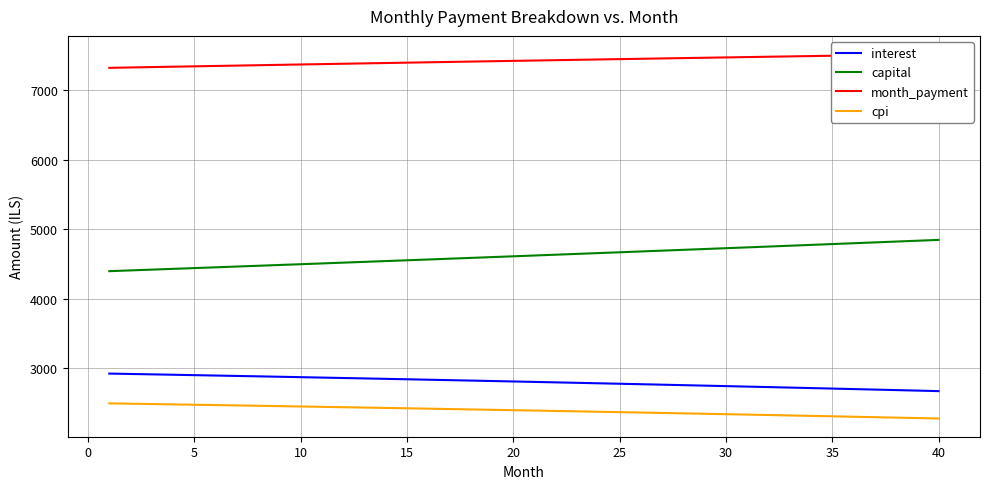

Reading left to right, transcribe all the data shown in this chart.

interest: 2924.0	2918.4	2912.8	2907.2	2901.5	2895.8	2890.0	2884.2	2878.3	2872.4	2866.4	2860.4	2854.3	2848.2	2842.0	2835.8	2829.6	2823.3	2816.9	2810.5	2804.1	2797.6	2791.0	2784.4	2777.7	2771.0	2764.3	2757.5	2750.6	2743.7	2736.7	2729.7	2722.7	2715.5	2708.4	2701.1	2693.9	2686.5	2679.1	2671.7
capital: 4396.9	4407.9	4418.9	4430.0	4441.1	4452.2	4463.3	4474.5	4485.6	4496.9	4508.1	4519.4	4530.7	4542.0	4553.3	4564.7	4576.1	4587.6	4599.1	4610.6	4622.1	4633.6	4645.2	4656.8	4668.5	4680.1	4691.8	4703.6	4715.3	4727.1	4738.9	4750.8	4762.7	4774.6	4786.5	4798.5	4810.5	4822.5	4834.5	4846.6
month_payment: 7320.9	7326.3	7331.8	7337.2	7342.6	7347.9	7353.3	7358.6	7363.9	7369.2	7374.5	7379.8	7385.0	7390.2	7395.4	7400.6	7405.7	7410.9	7416.0	7421.1	7426.1	7431.2	7436.2	7441.2	7446.2	7451.2	7456.1	7461.0	7465.9	7470.8	7475.7	7480.5	7485.3	7490.1	7494.9	7499.6	7504.3	7509.0	7513.7	7518.3
cpi: 2495.3	2490.5	2485.7	2480.8	2475.9	2471.0	2466.0	2461.0	2455.9	2450.8	2445.6	2440.5	2435.2	2430.0	2424.7	2419.3	2413.9	2408.5	2403.0	2397.5	2391.9	2386.3	2380.7	2375.0	2369.2	2363.5	2357.7	2351.8	2345.9	2339.9	2333.9	2327.9	2321.8	2315.7	2309.5	2303.3	2297.0	2290.7	2284.3	2277.9